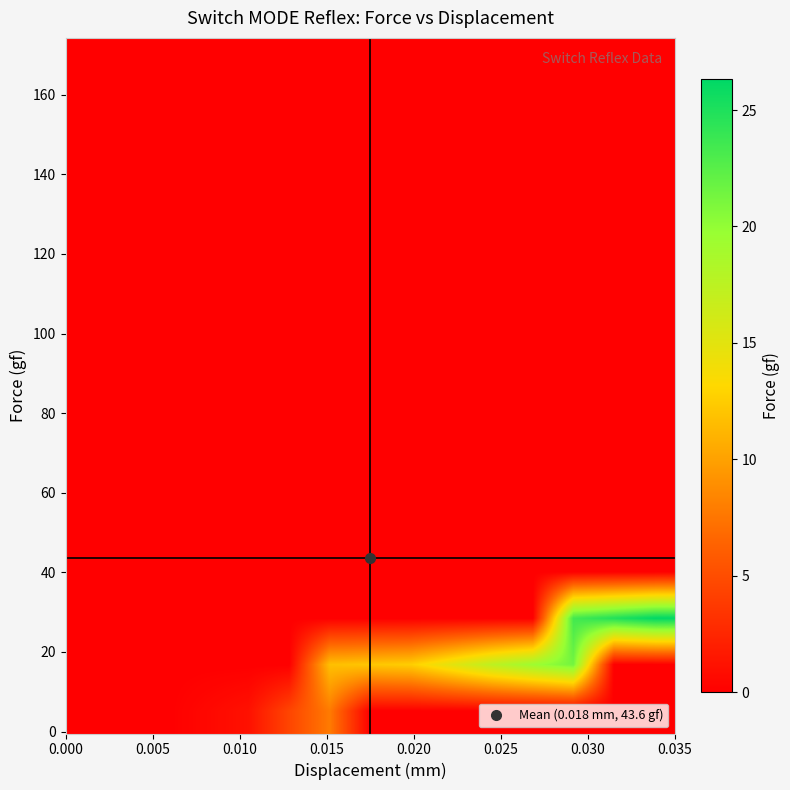

Count the number of data series in this chart.

15